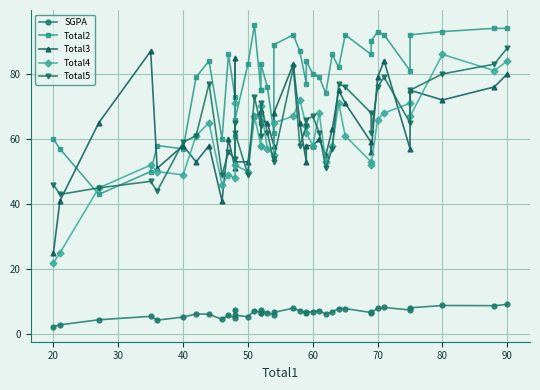

Which series has the largest total across all categories?

Total2